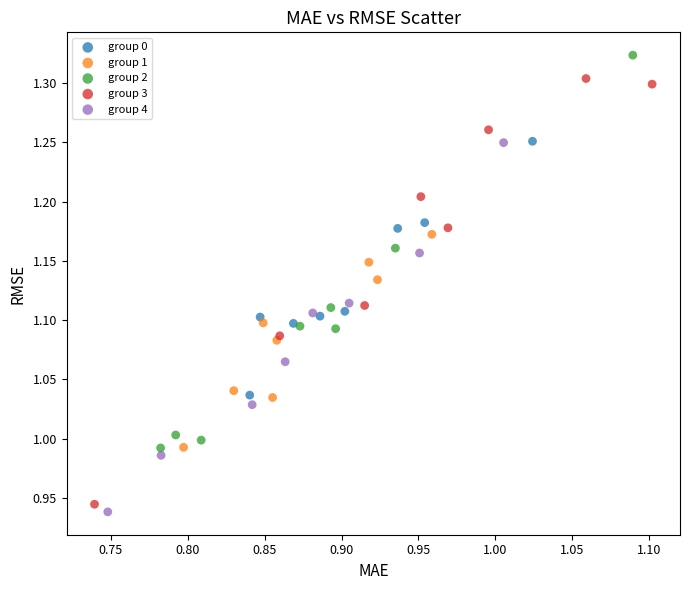

Which series has the largest Y range (max minus min)?

group 3